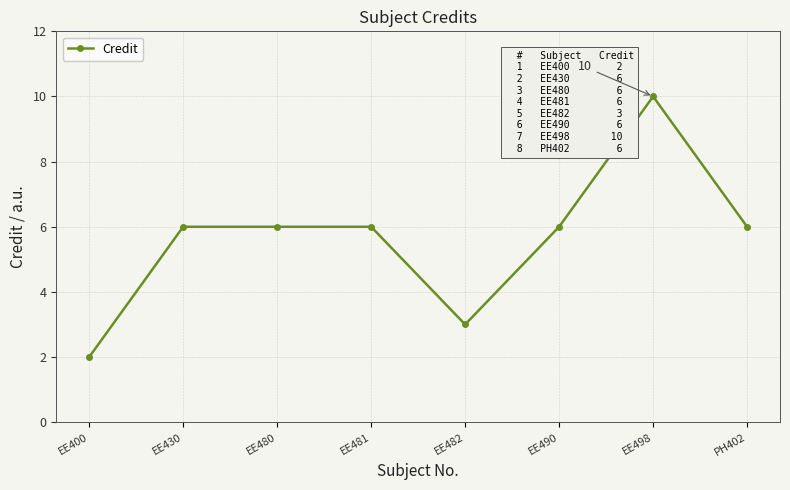

True or false: the data has more than 0 interior local peaks.

True